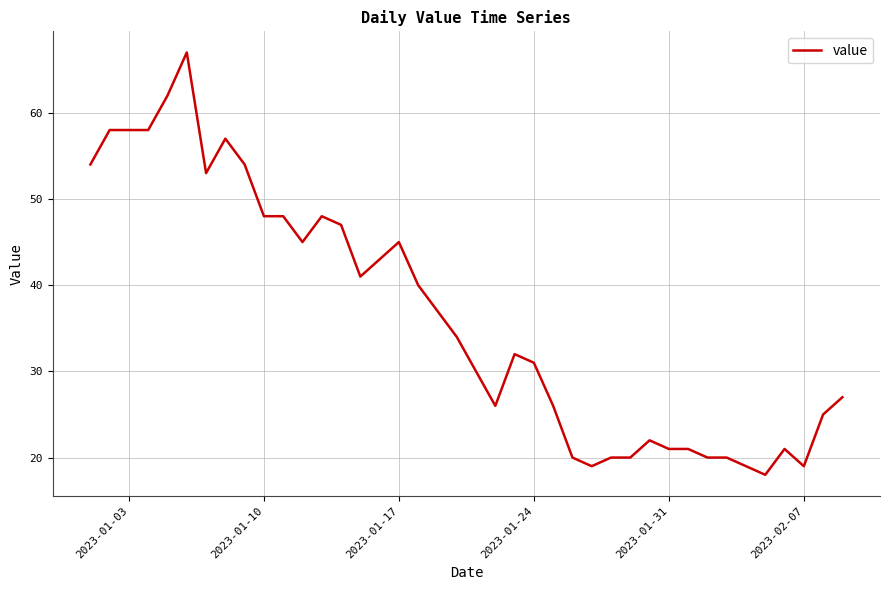

What is the greatest value displayed?

67